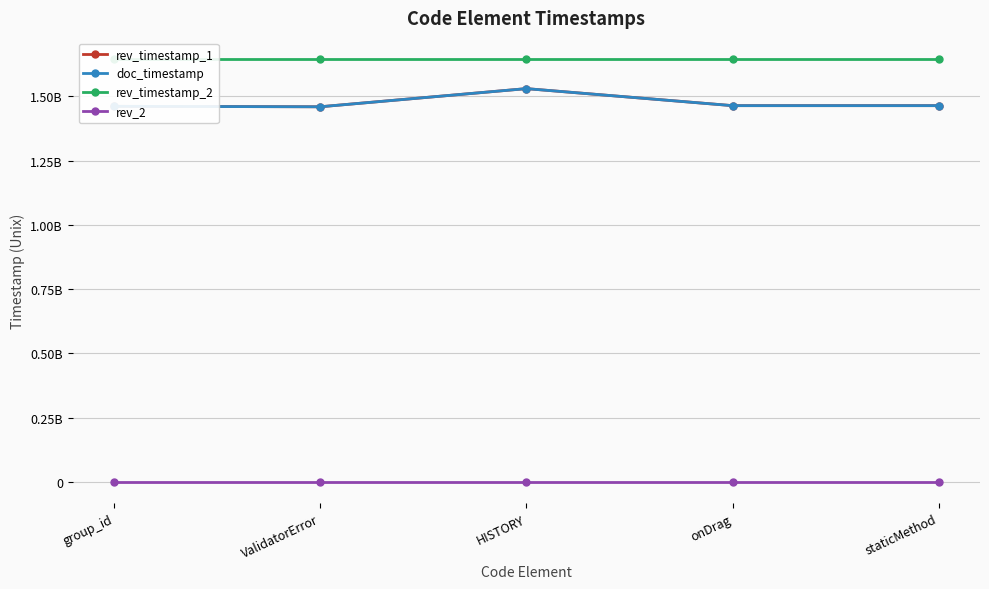

True or false: doc_timestamp has a value of 2258124901 at HISTORY.

False